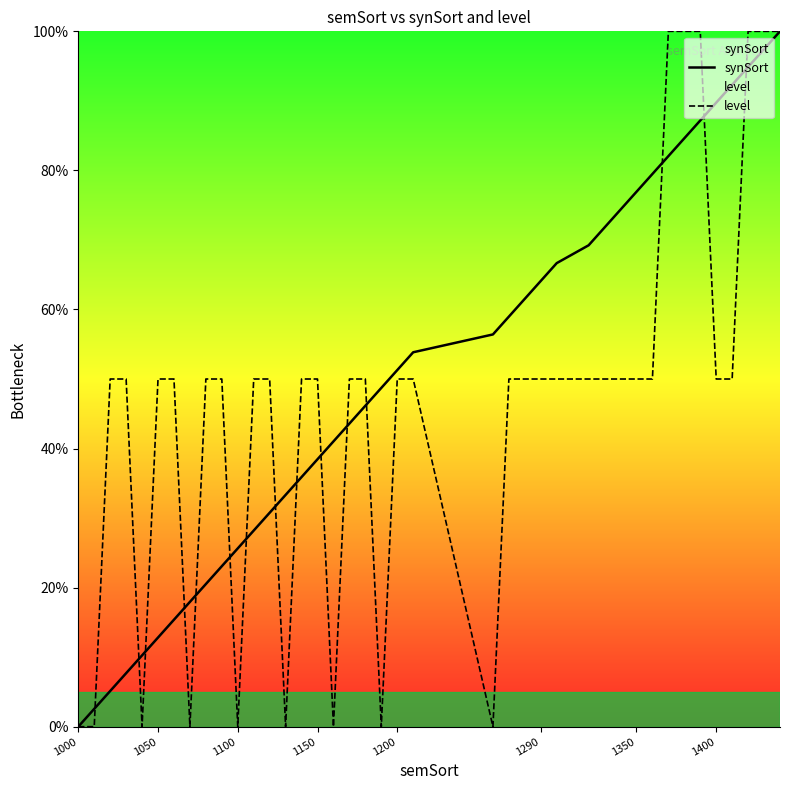

How many intersections are there between synSort and level?

15